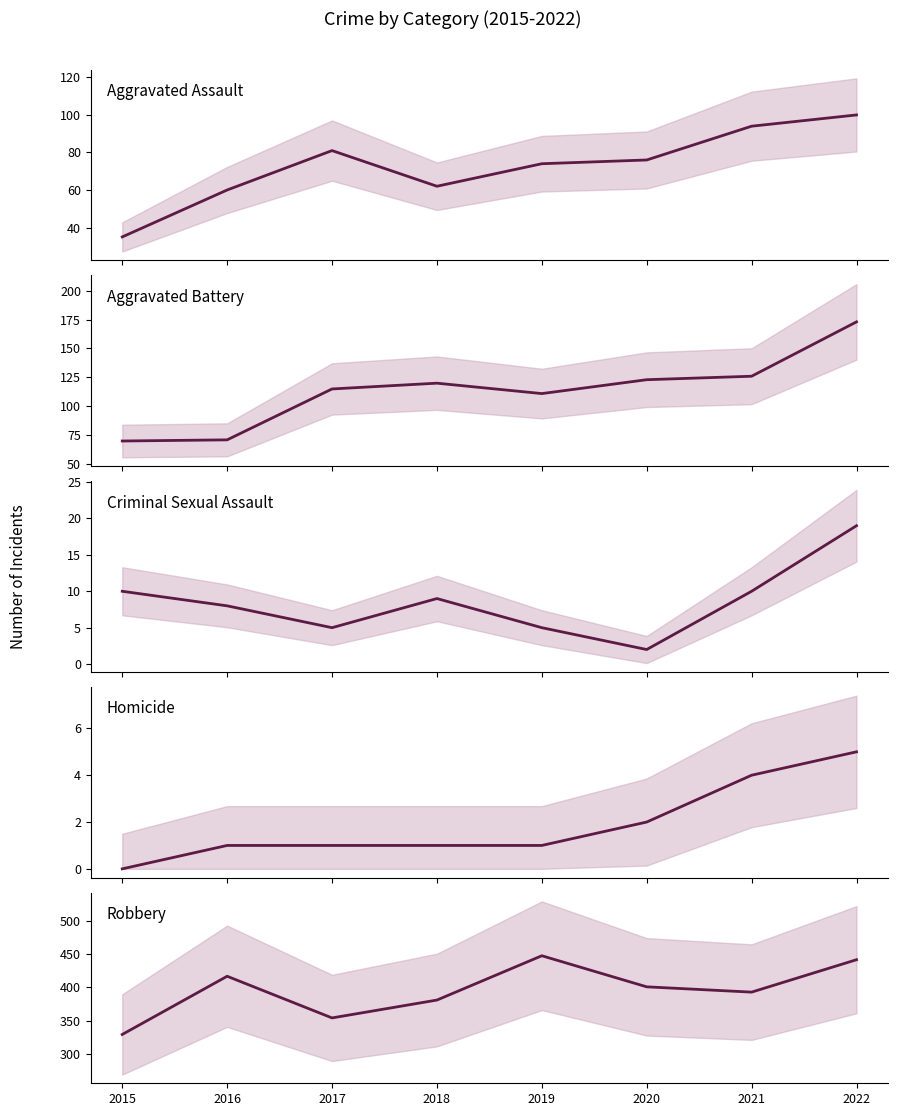

Rank the categories by Aggravated Battery value from highest to lowest.

2022, 2021, 2020, 2018, 2017, 2019, 2016, 2015